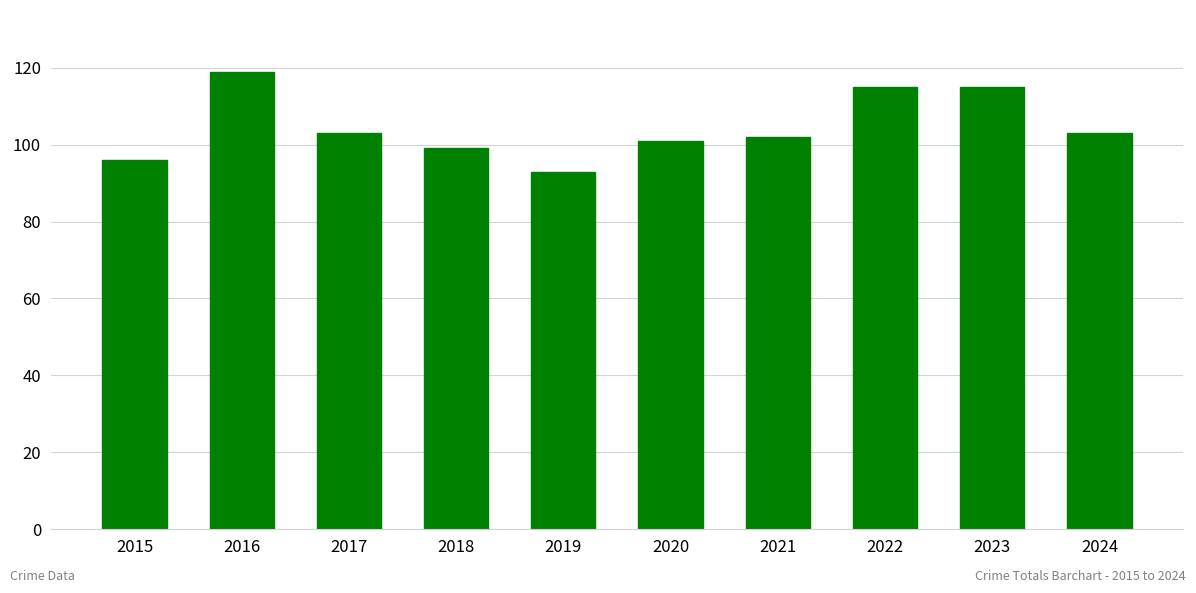

Is it true that the value at 2015 is 96?

True